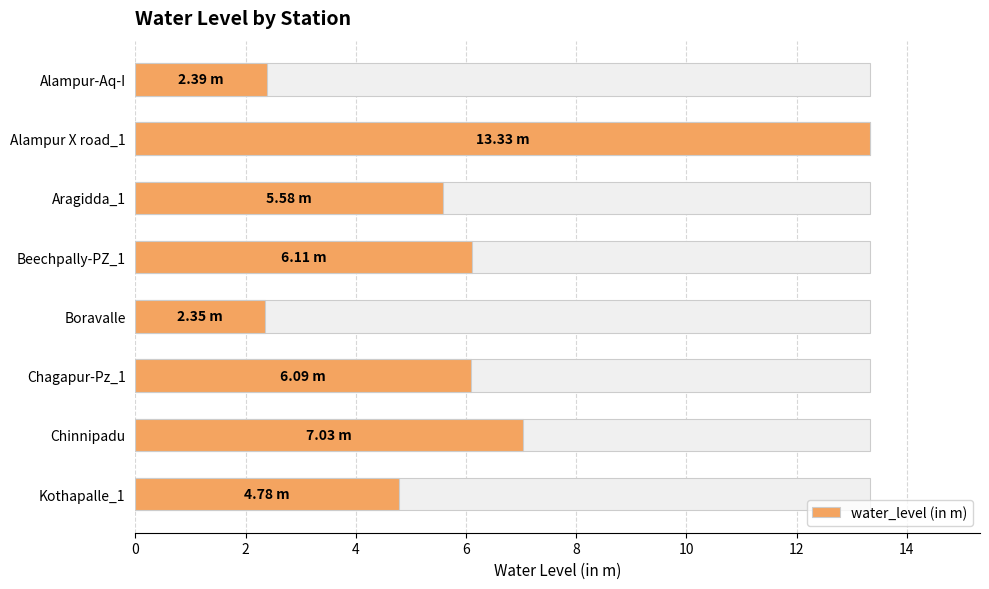

Is it true that the value at Beechpally-PZ_1 is 6.1?

True